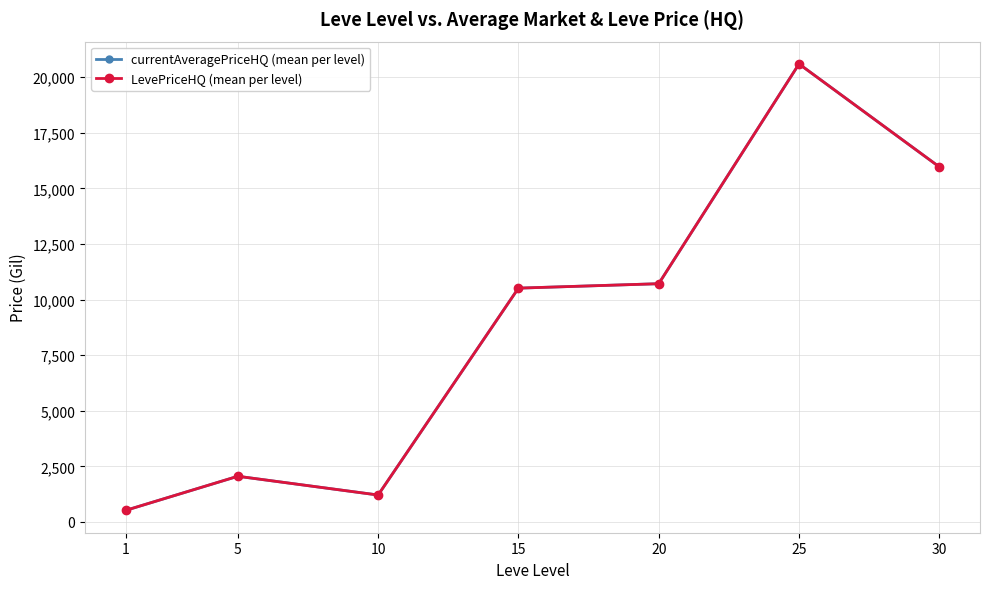

True or false: LevePriceHQ (mean per level) and currentAveragePriceHQ (mean per level) intersect in this chart.

False